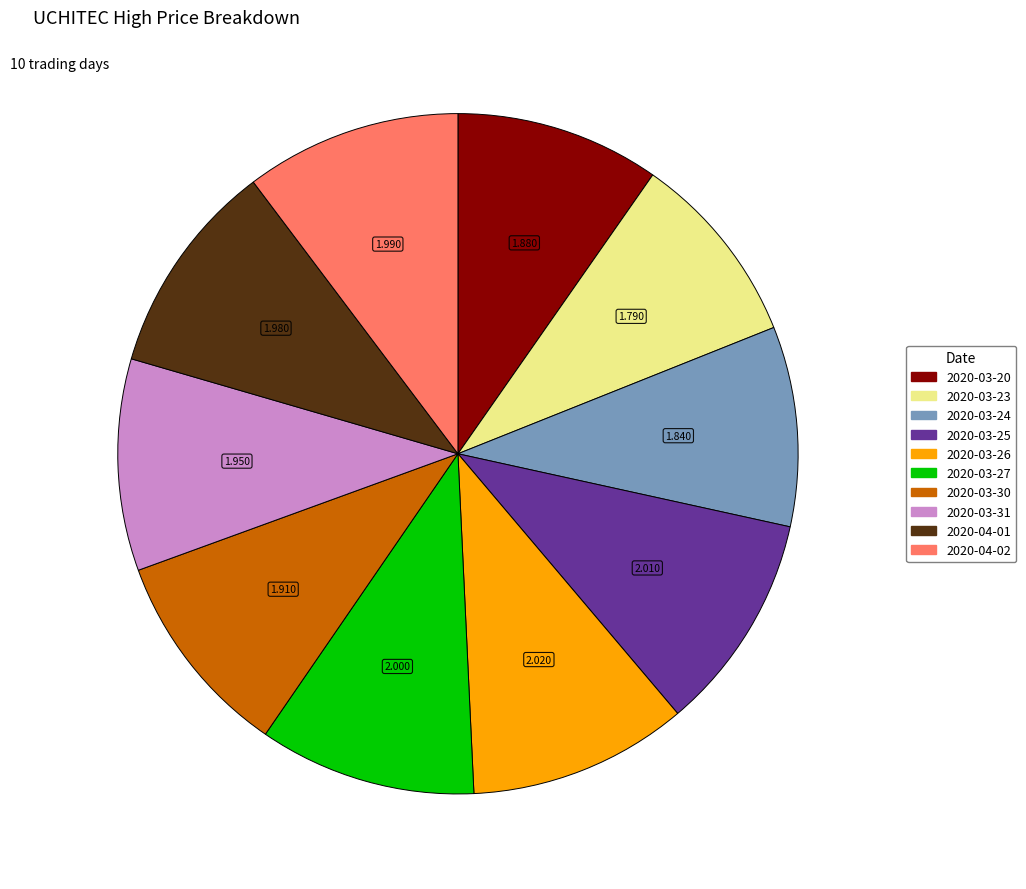

How many segments does this pie chart have?

10